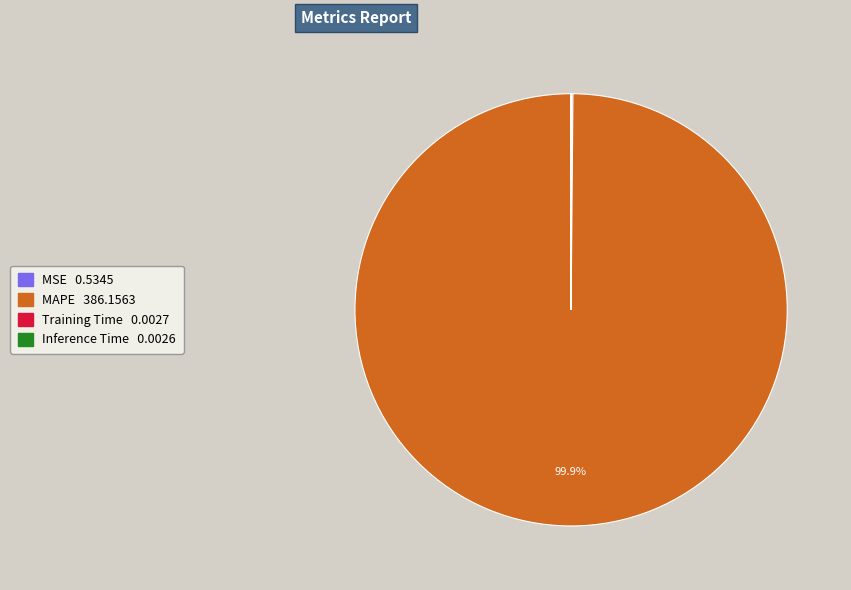

Is there any slice that represents more than half of the pie?

Yes